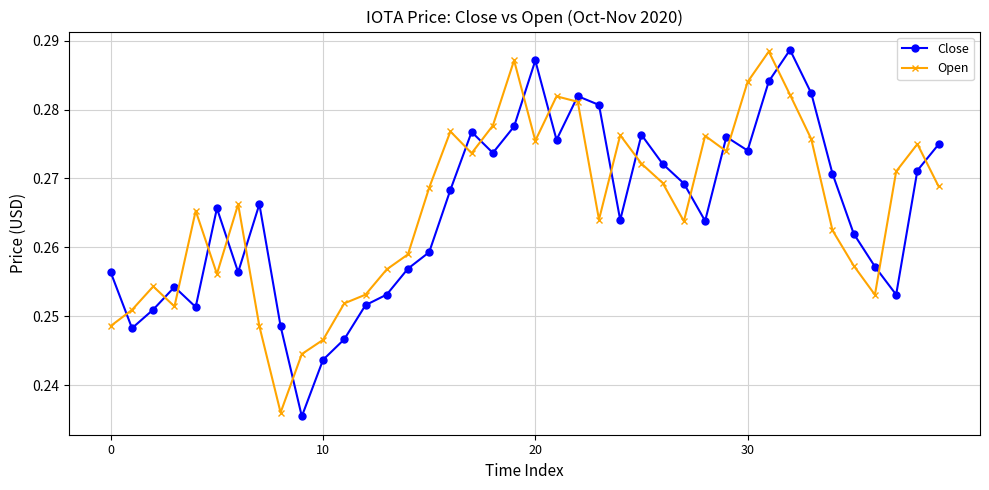

At how many categories does at least one series exceed 0?

40